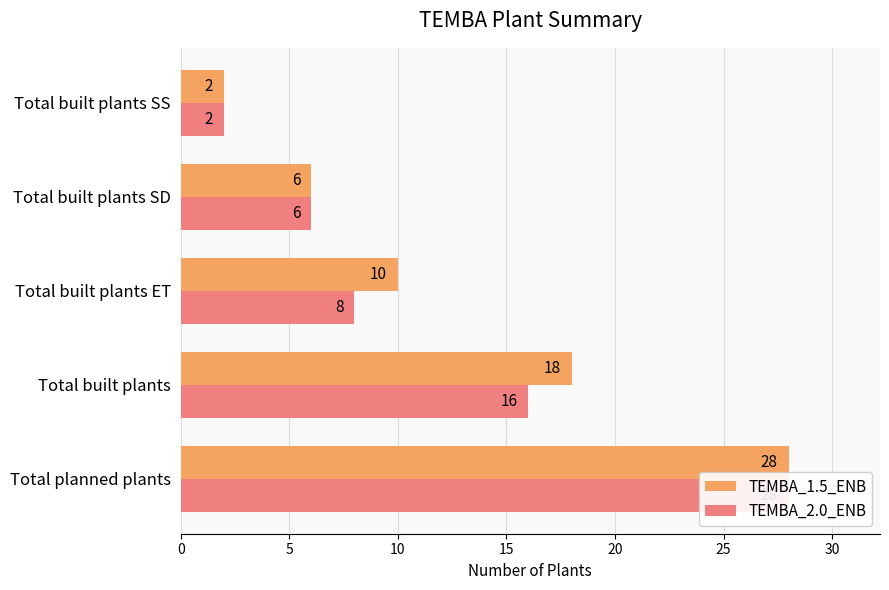

At 10, list the series in order from largest to smallest.

TEMBA_1.5_ENB, TEMBA_2.0_ENB